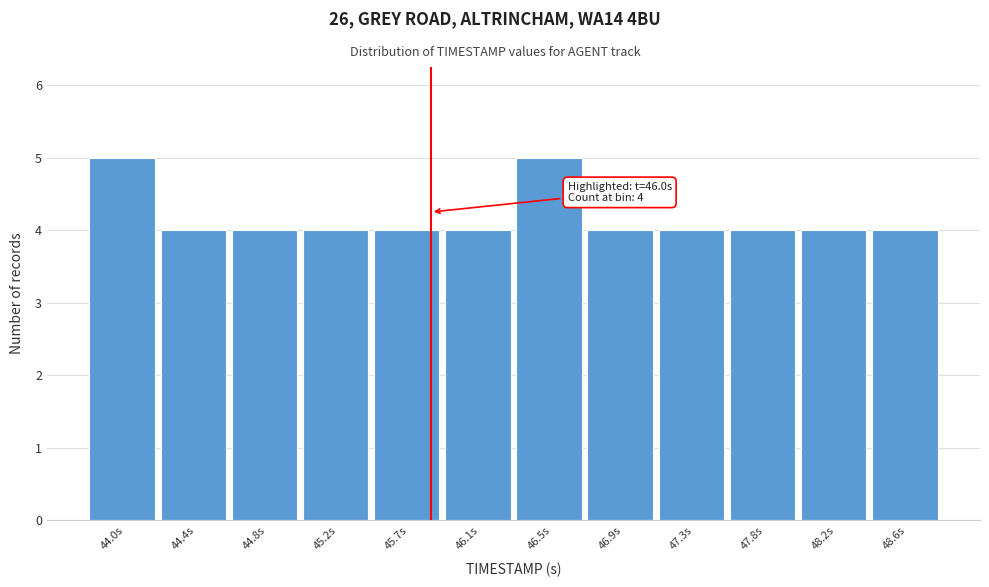

Reading left to right, what are all the values shown in this chart?

5	4	4	4	4	4	5	4	4	4	4	4